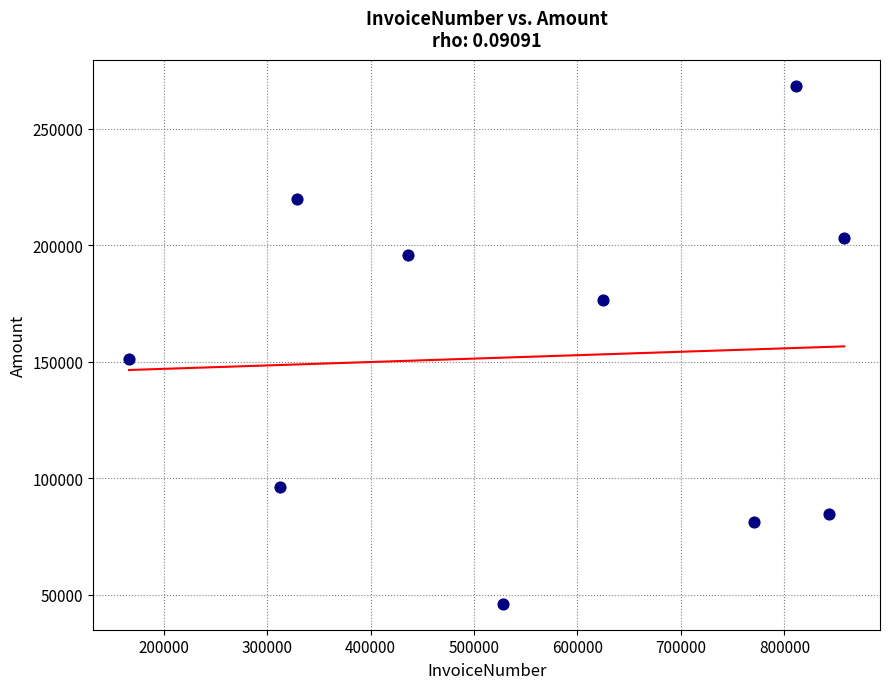

What is the range of X values (max minus min)?

691270